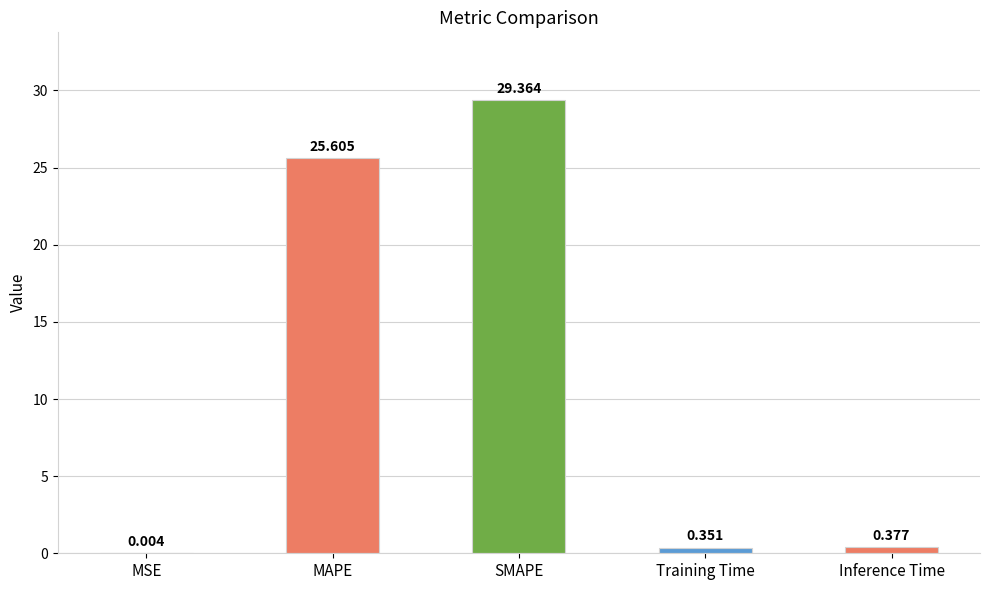

What is the difference between the values at SMAPE and Training Time?

29.0